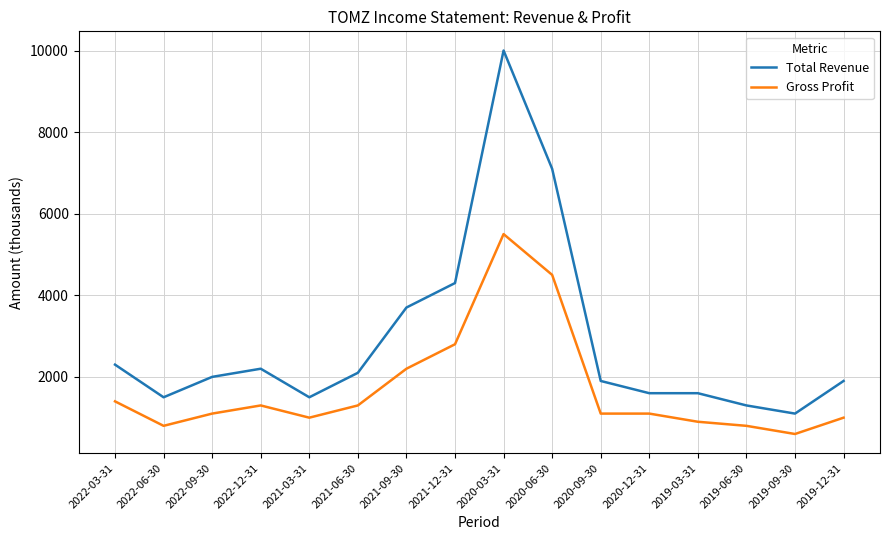

How many lines are shown in the chart?

2